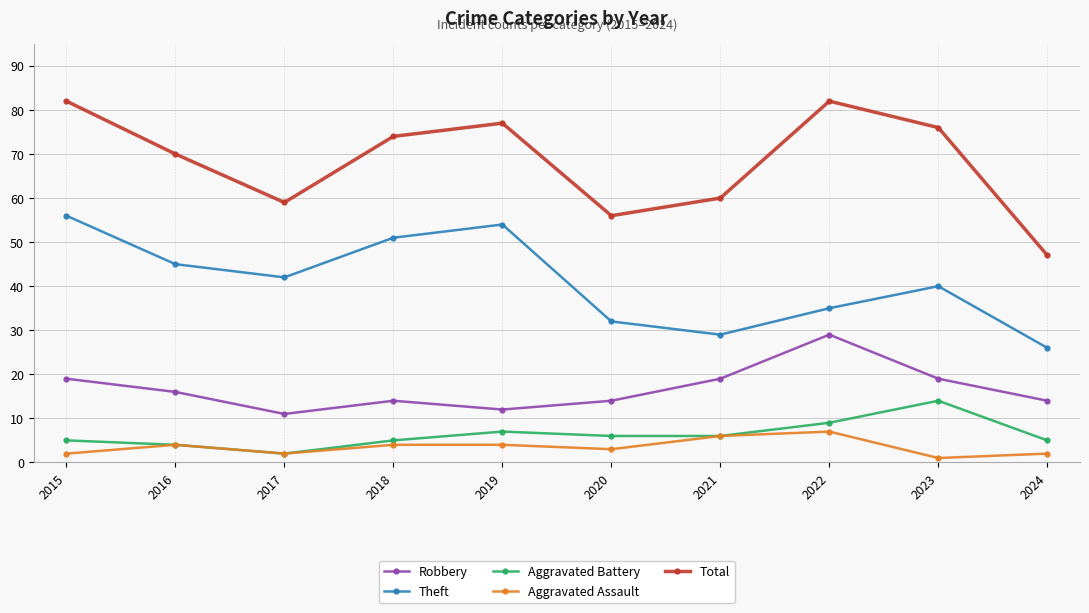

Reading left to right, list all the values displayed in this chart.

Robbery: 2015=19	2016=16	2017=11	2018=14	2019=12	2020=14	2021=19	2022=29	2023=19	2024=14
Theft: 2015=56	2016=45	2017=42	2018=51	2019=54	2020=32	2021=29	2022=35	2023=40	2024=26
Aggravated Battery: 2015=5	2016=4	2017=2	2018=5	2019=7	2020=6	2021=6	2022=9	2023=14	2024=5
Aggravated Assault: 2015=2	2016=4	2017=2	2018=4	2019=4	2020=3	2021=6	2022=7	2023=1	2024=2
Total: 2015=82	2016=70	2017=59	2018=74	2019=77	2020=56	2021=60	2022=82	2023=76	2024=47